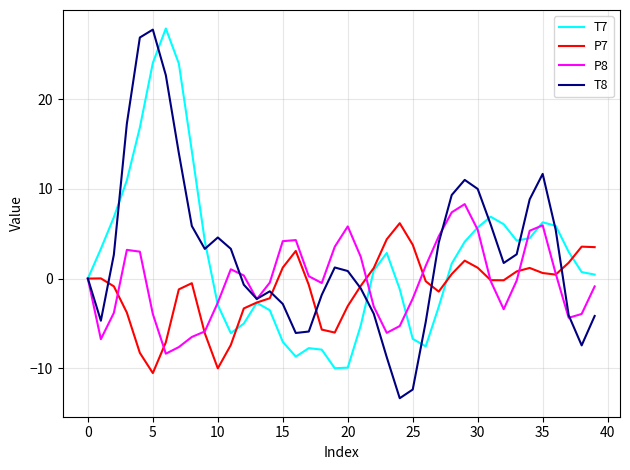

What is the highest value of the T8 series?

27.7